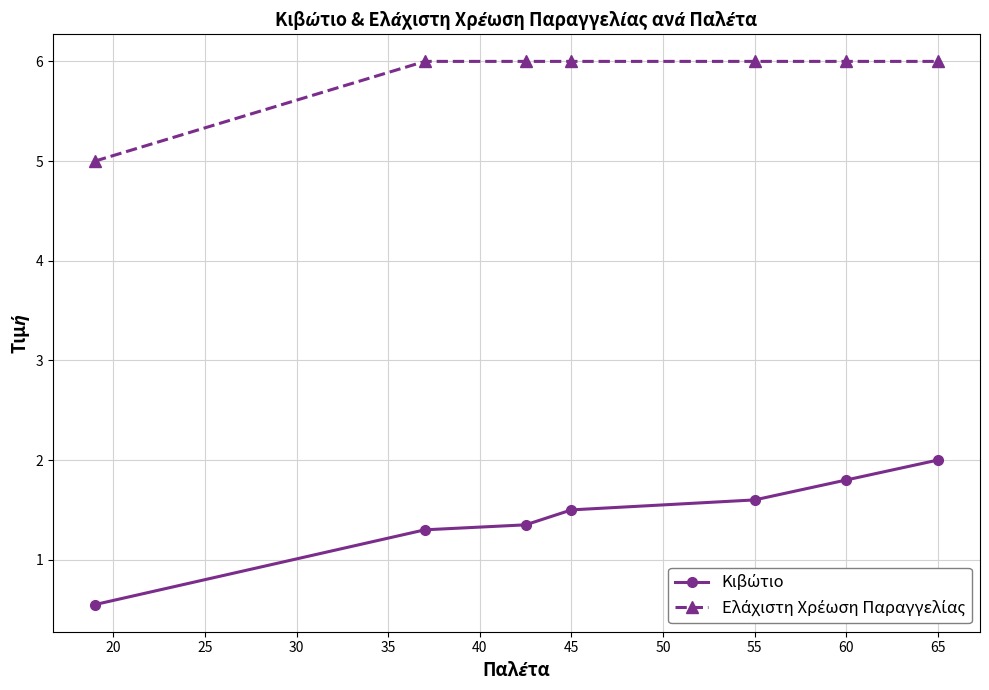

At how many categories does at least one series exceed 3?

7